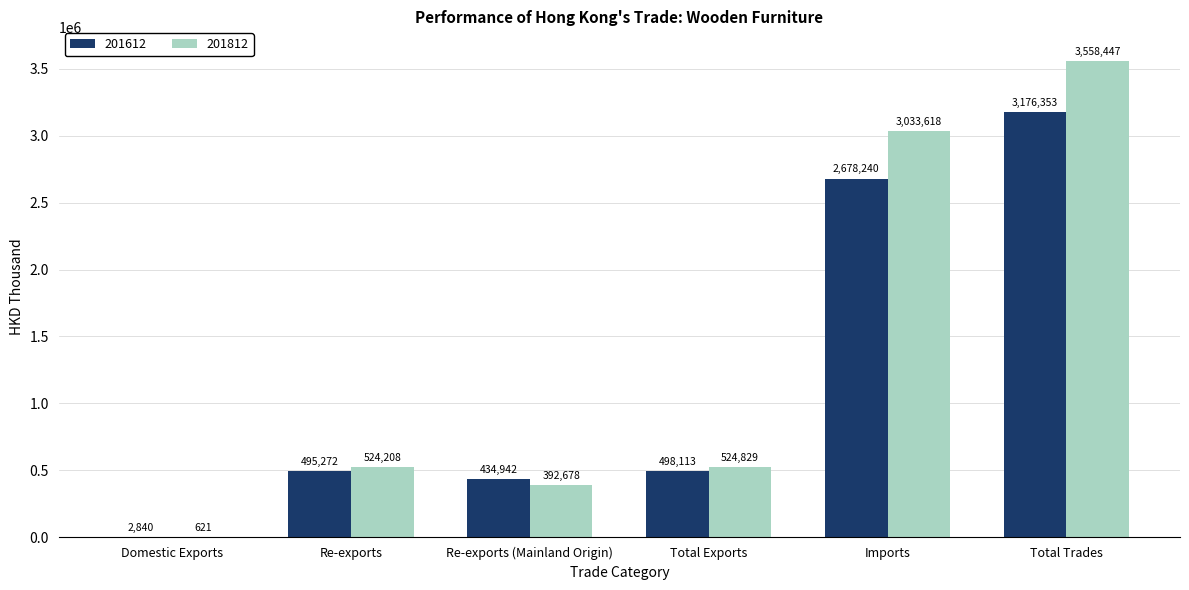

How many groups of bars are there?

6